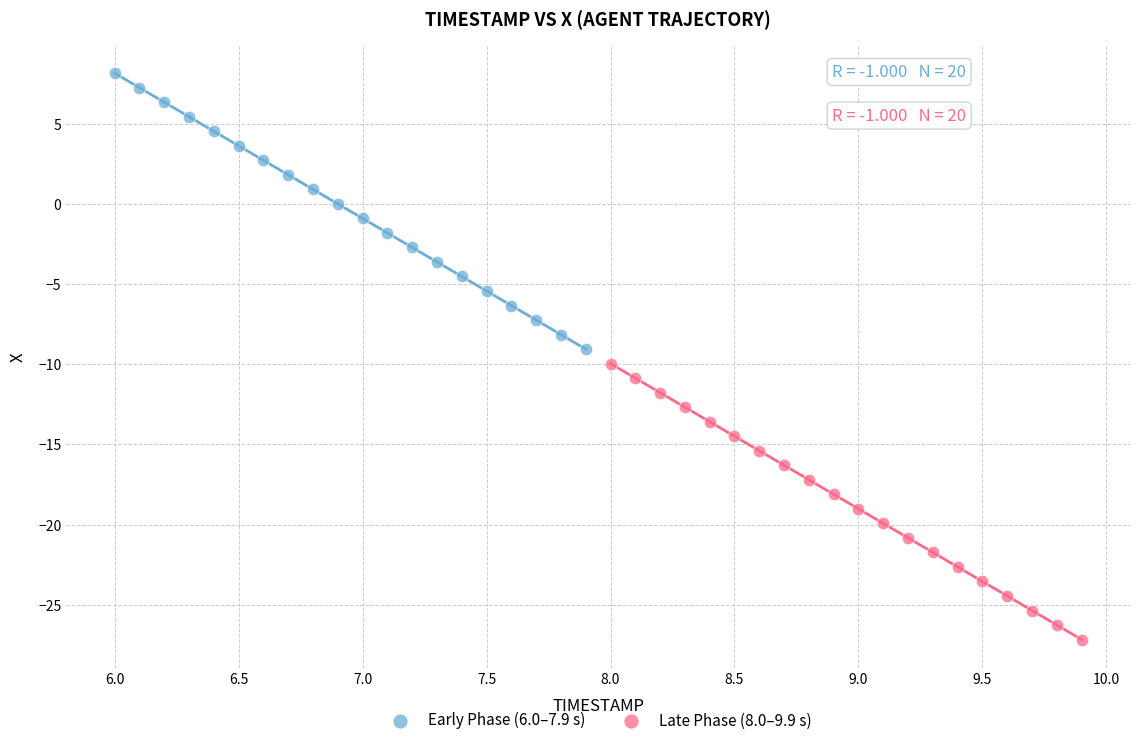

Which series has the widest spread of Y values?

Early Phase (6.0–7.9 s)